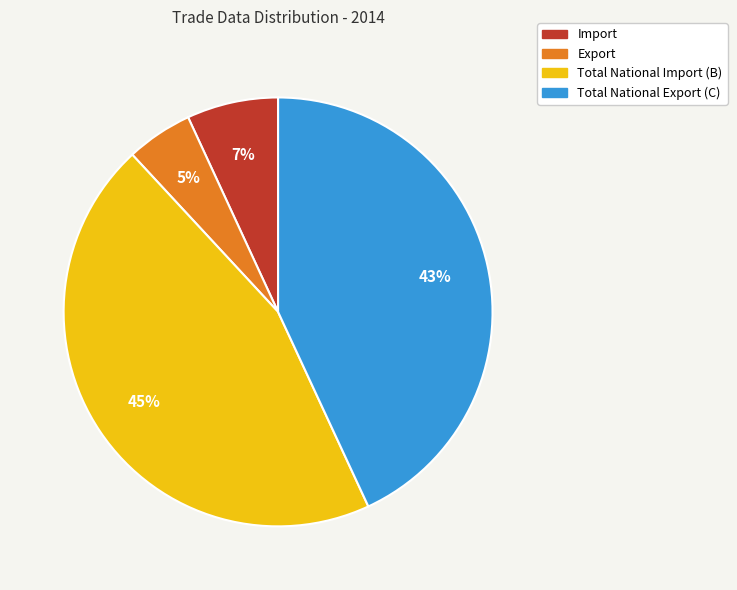

Count the number of slices in the pie.

4